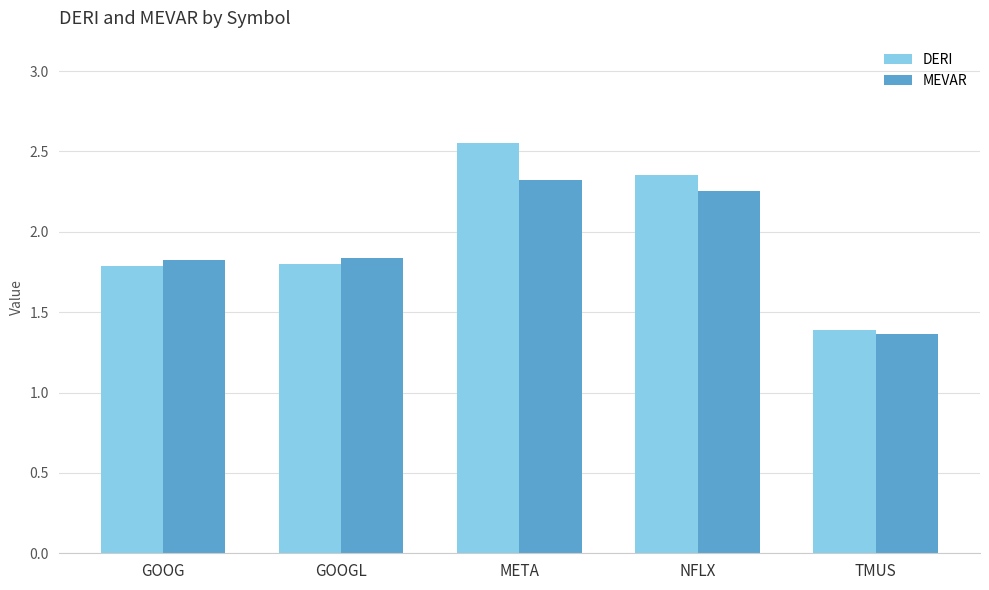

What is the label of the 2nd bar from the left?

GOOGL